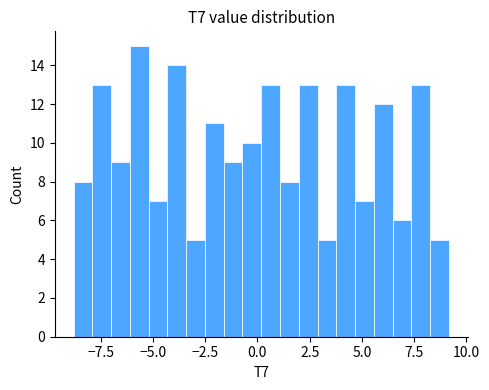

Around what value on the x-axis is the tallest bar? Give the approximate position of its centre, as read against the axis.

-5.5